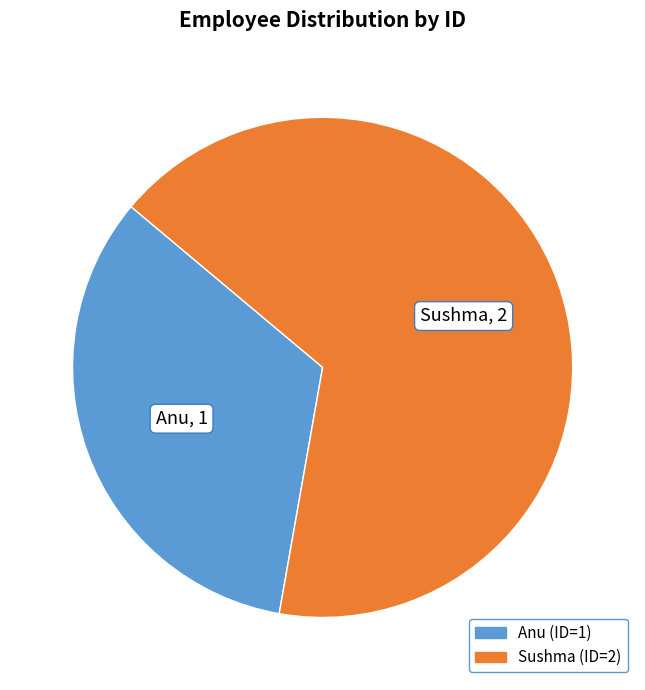

Combined, do Anu and Sushma account for over 50%?

Yes